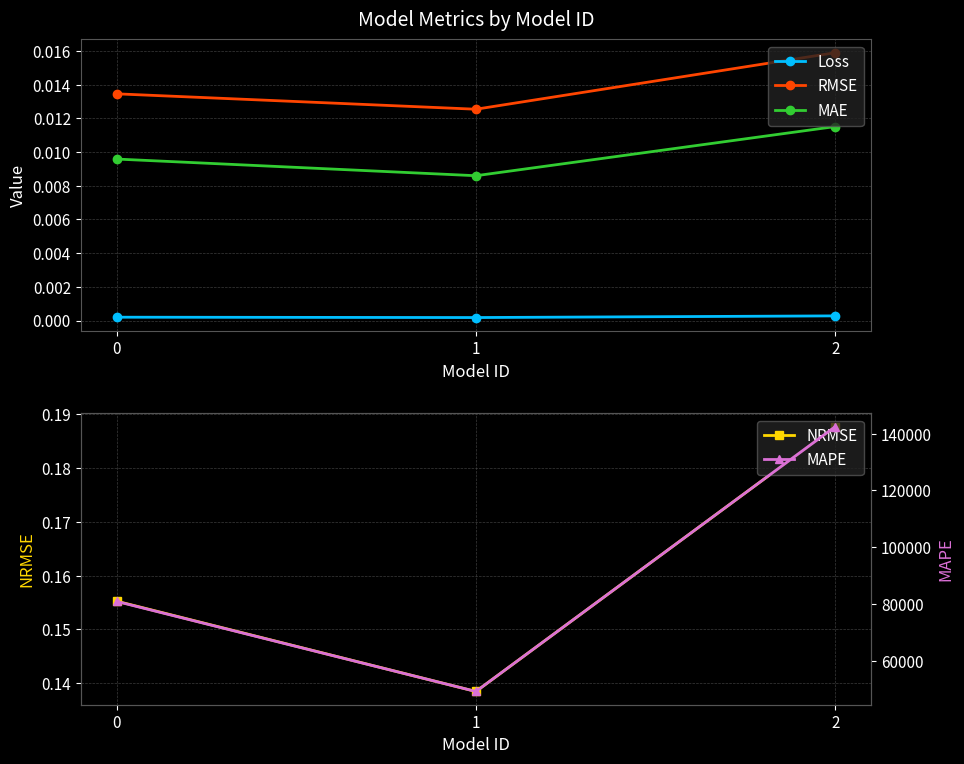

Is it true that MAPE equals 119000.8 at 0?

False